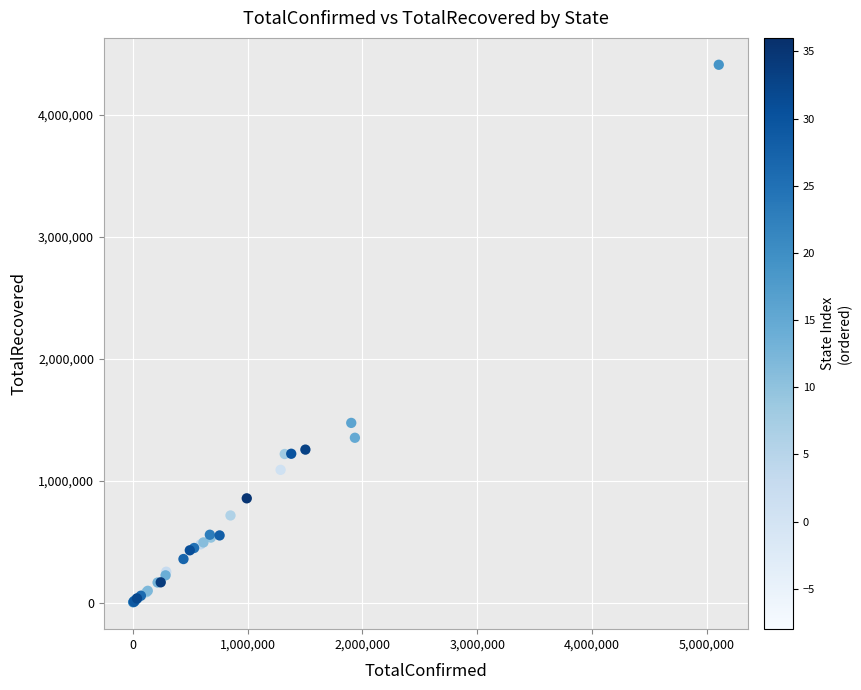

What Y value in the scatter plot is closest to 2205337?

1472951